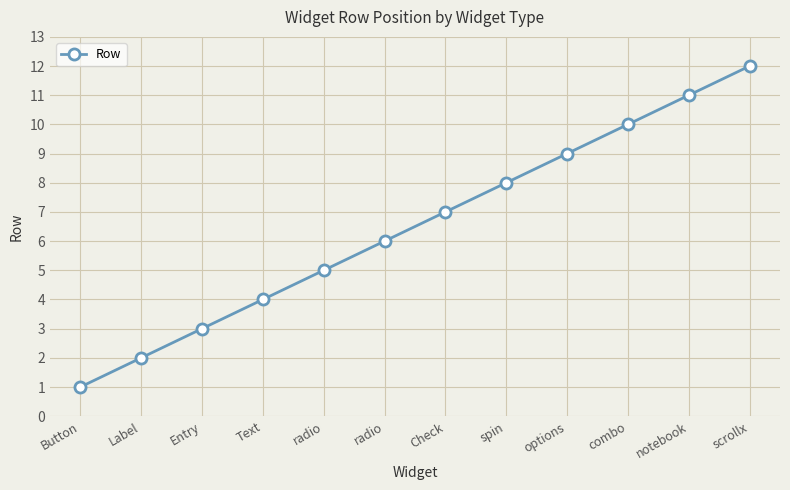

The value at Check is 10. True or false?

False